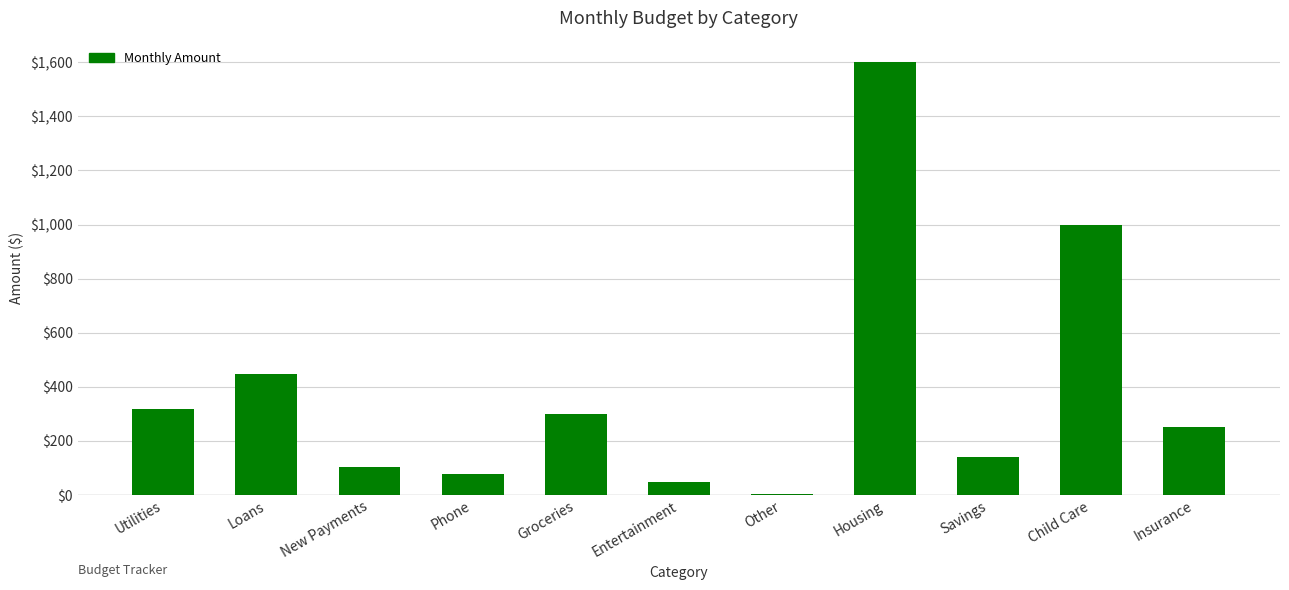

Reading right to left, what are all the values shown in this chart?

251.4	1000.0	140.0	1600.0	5.1	48.8	300.0	78.0	102.5	447.2	317.5